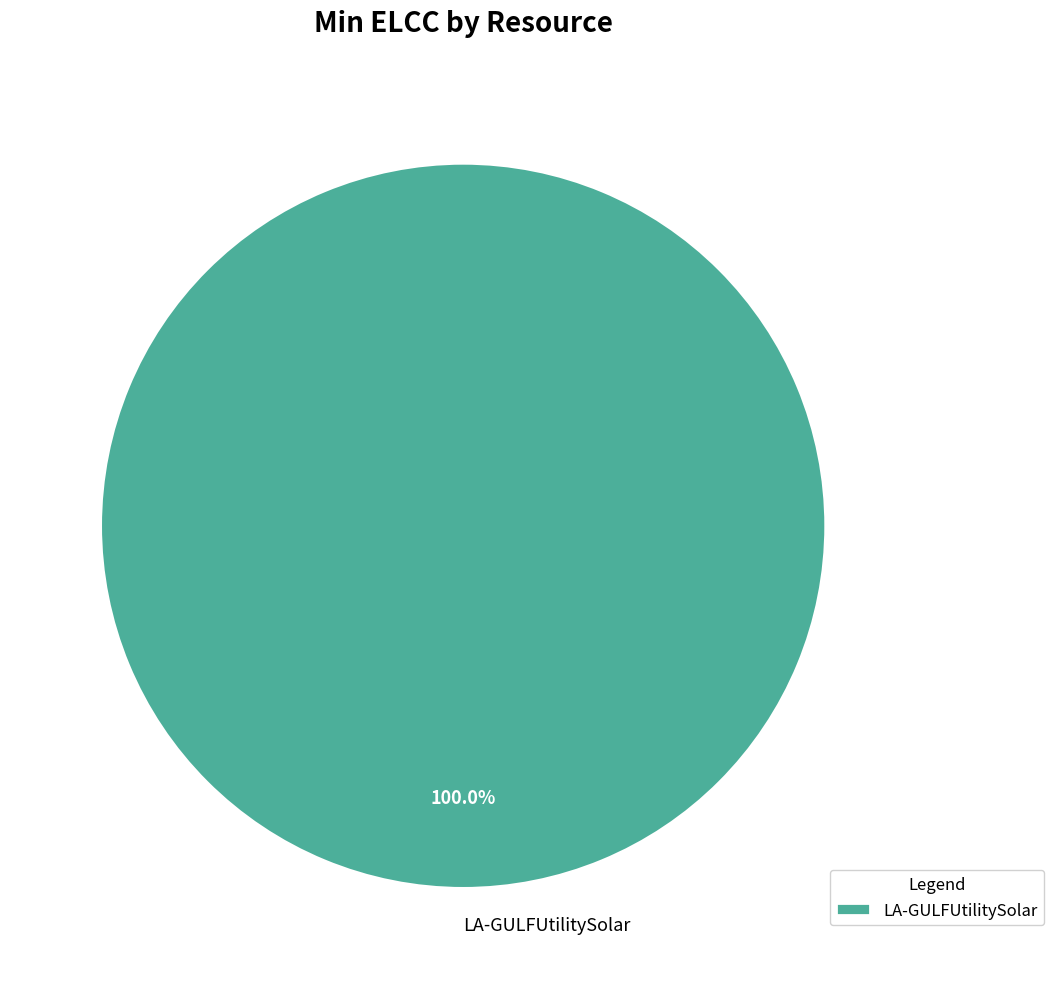

Rank the categories by value from lowest to highest.

LA-GULFUtilitySolar